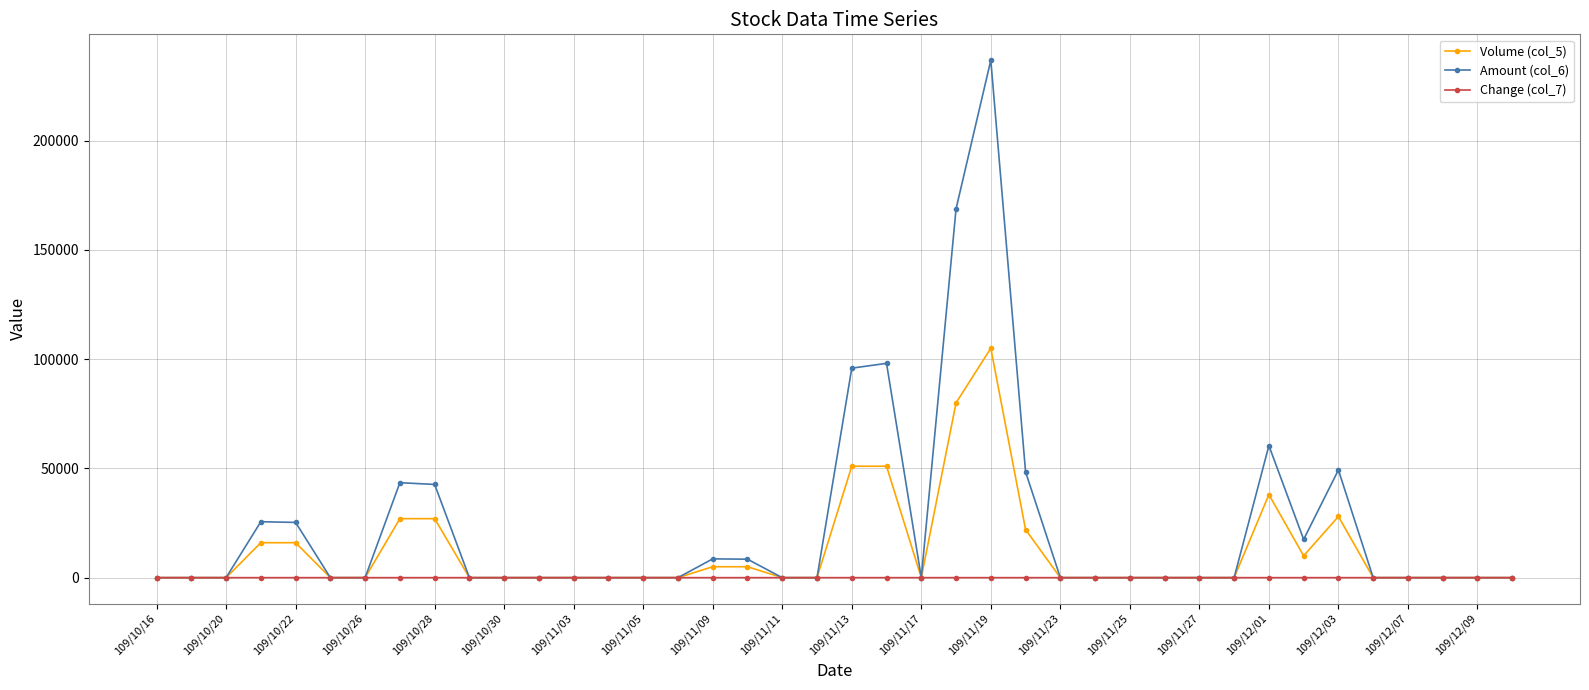

At how many categories does at least one series exceed 193085?

1